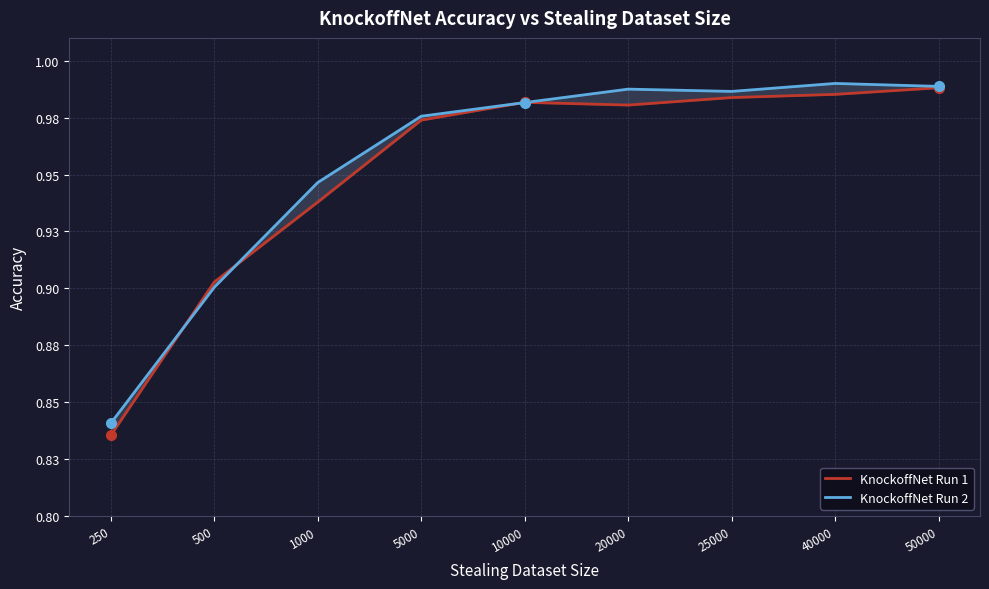

Where is the first local maximum for KnockoffNet Run 2?

20000